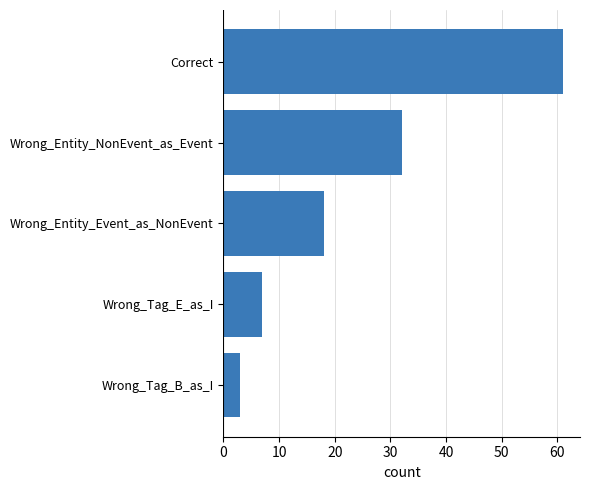

What is the ratio of the value at Wrong_Entity_NonEvent_as_Event to the value at Wrong_Tag_B_as_I?

10.7